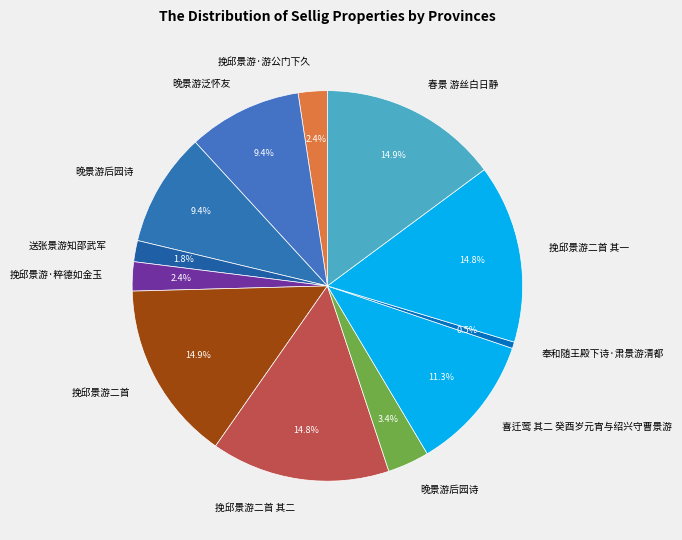

Which slice is the largest?

挽邱景游二首